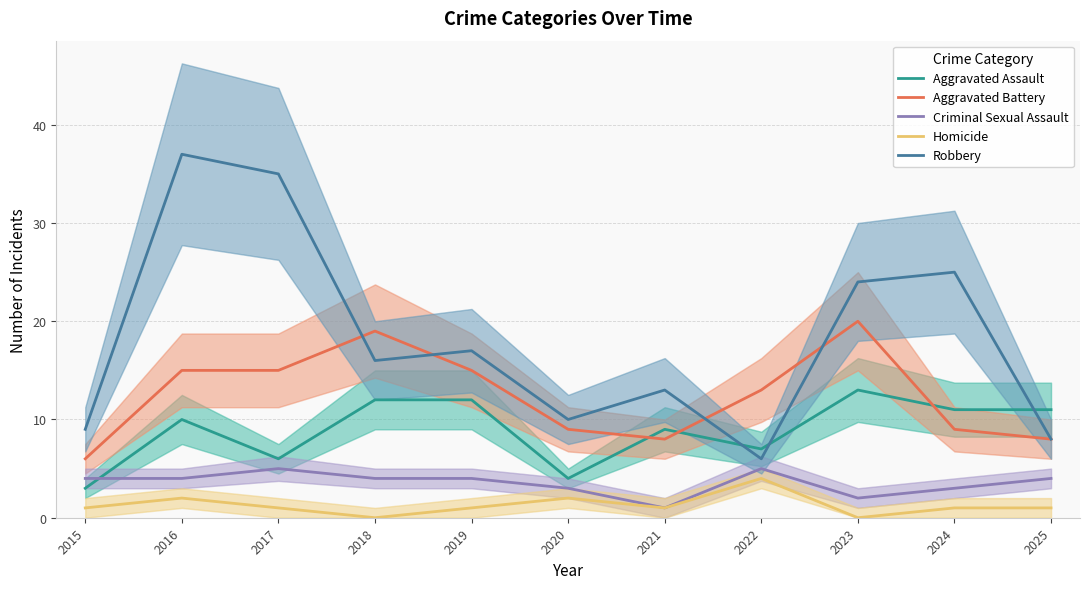

How many lines are shown in the chart?

5